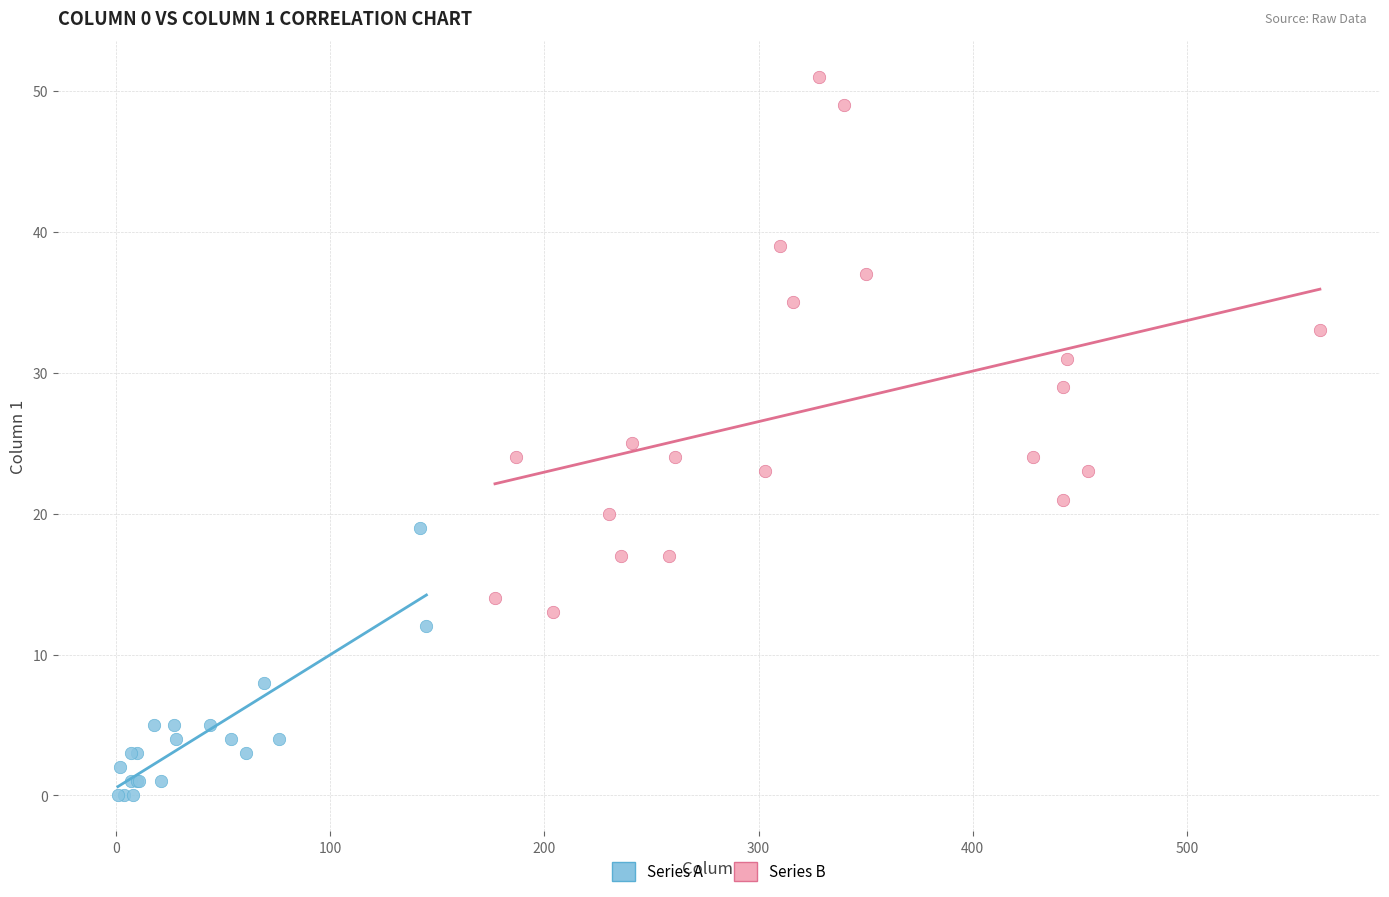

Which series contains the lowest Y value?

Series A